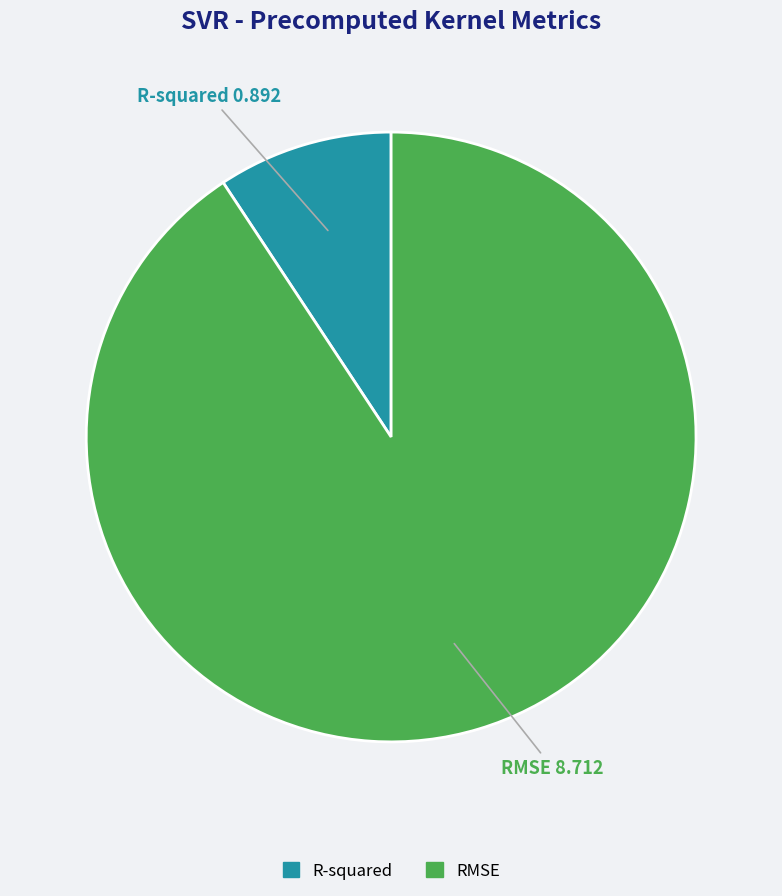

To the nearest percent, what is the combined percentage of R-squared and RMSE?

100%